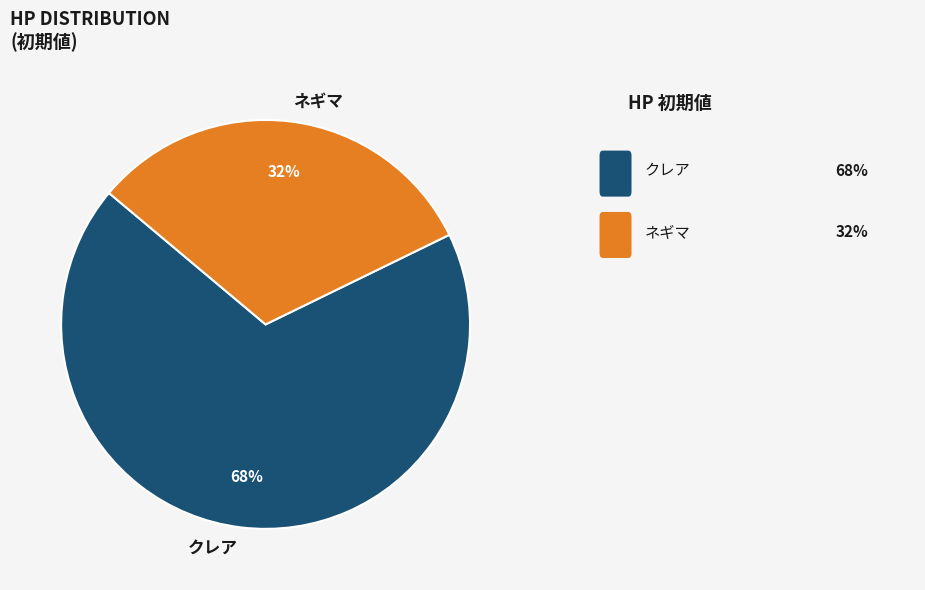

True or false: ネギマ accounts for 42% of the total.

False